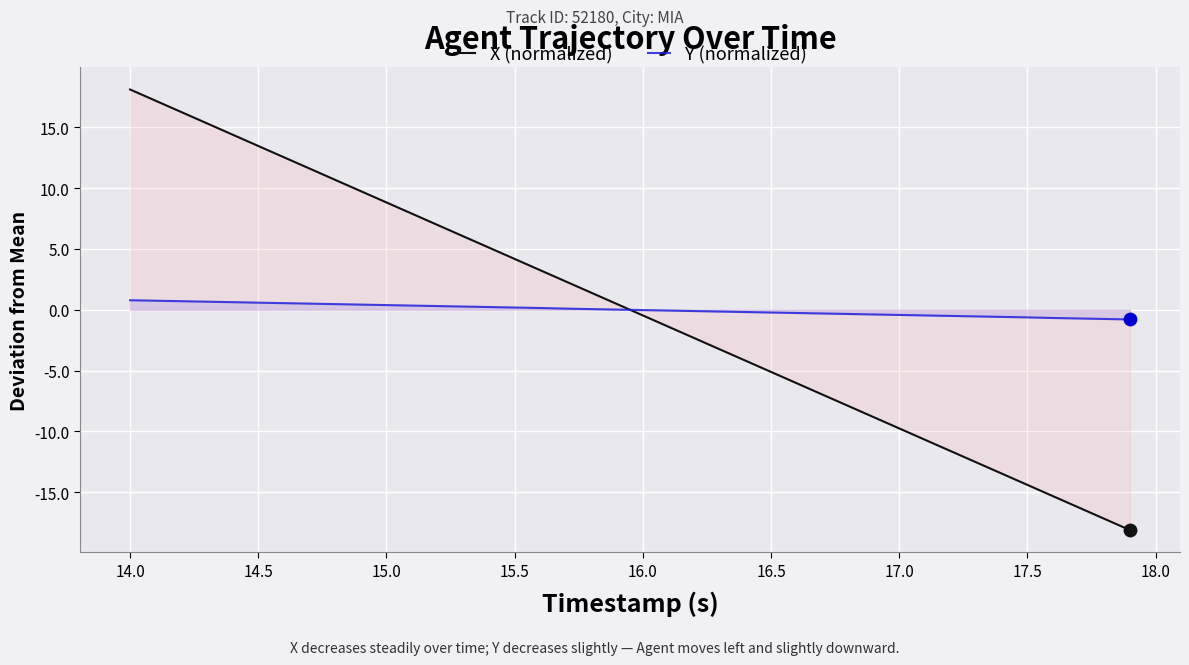

What are all the series names shown in the legend?

X (normalized), Y (normalized)